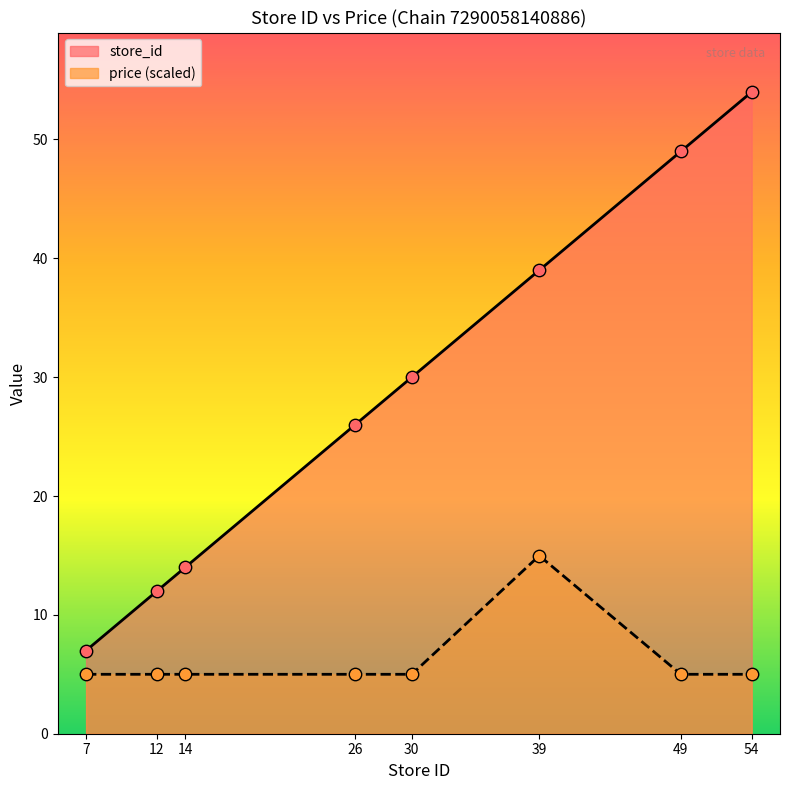

Which series has the largest Y range (max minus min)?

store_id